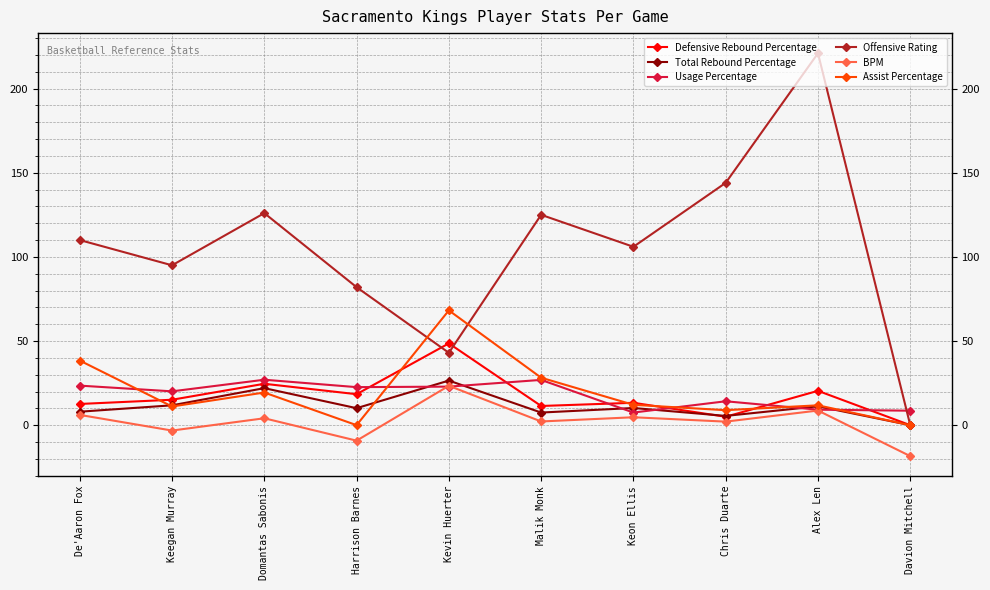

Which series changed the most between Kevin Huerter and Chris Duarte?

Offensive Rating